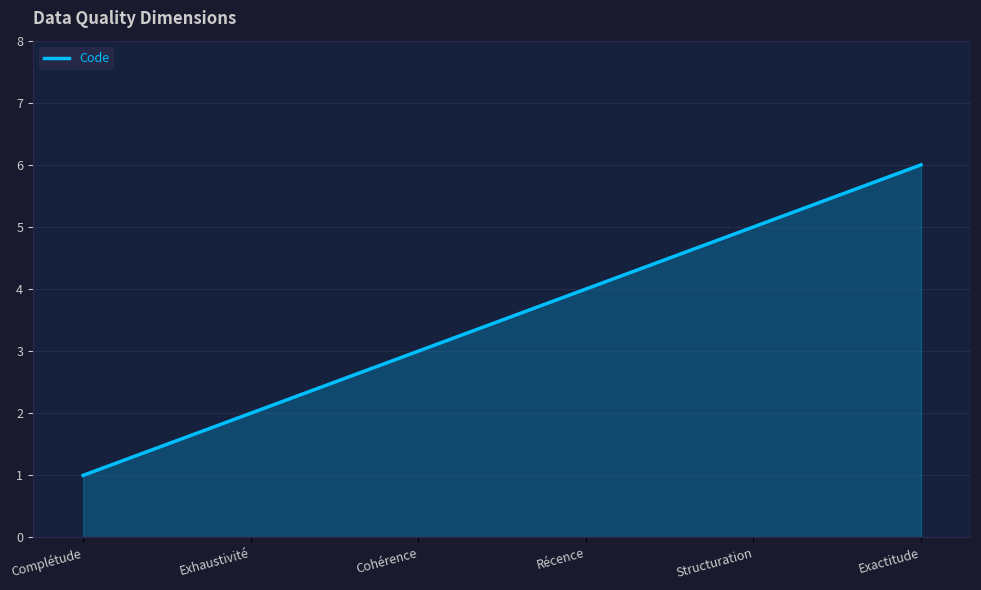

How many values are between 2 and 5?

4